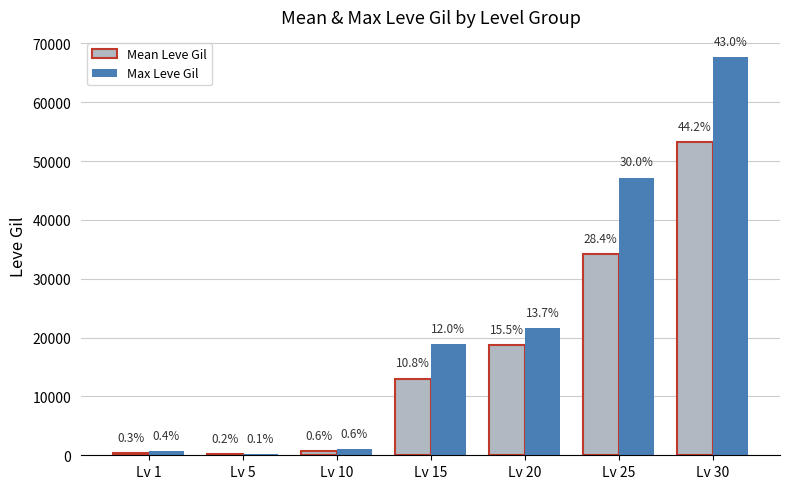

Reading left to right, extract all data points from this chart.

Mean Leve Gil: 349.8	201.7	760.0	13040.0	18720.0	34211.7	53202.5
Max Leve Gil: 690.0	220.0	990.0	18910.0	21600.0	47200.0	67730.0